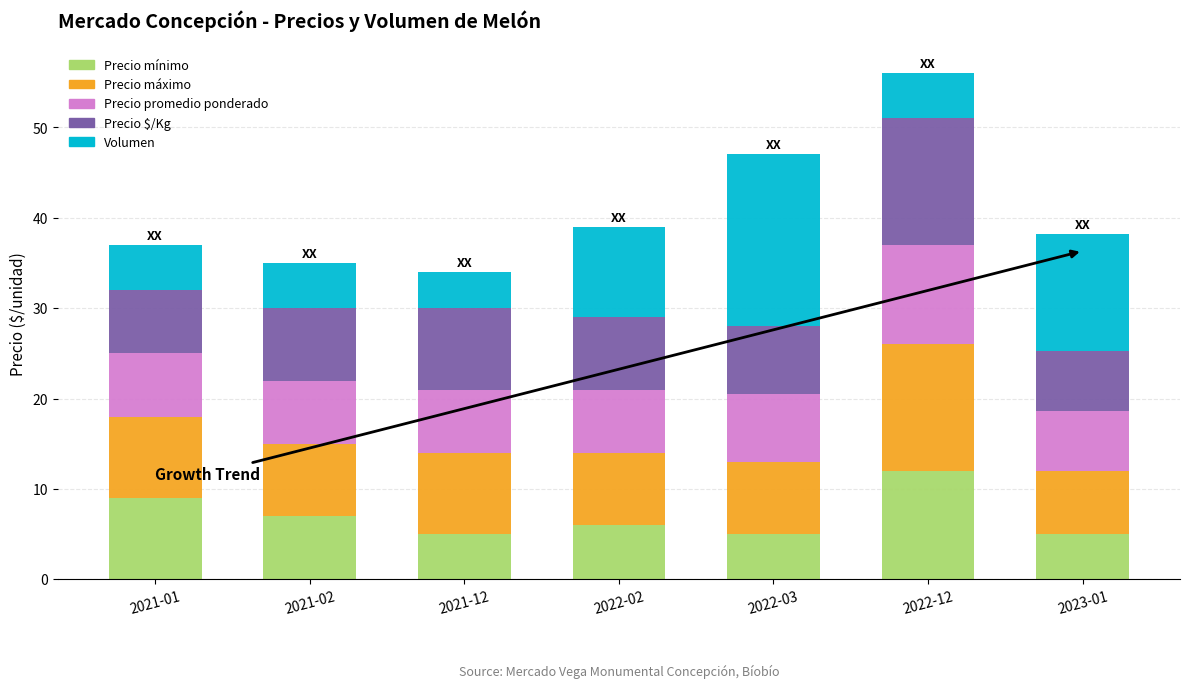

At which category is the sum across all series the highest?

2022-12